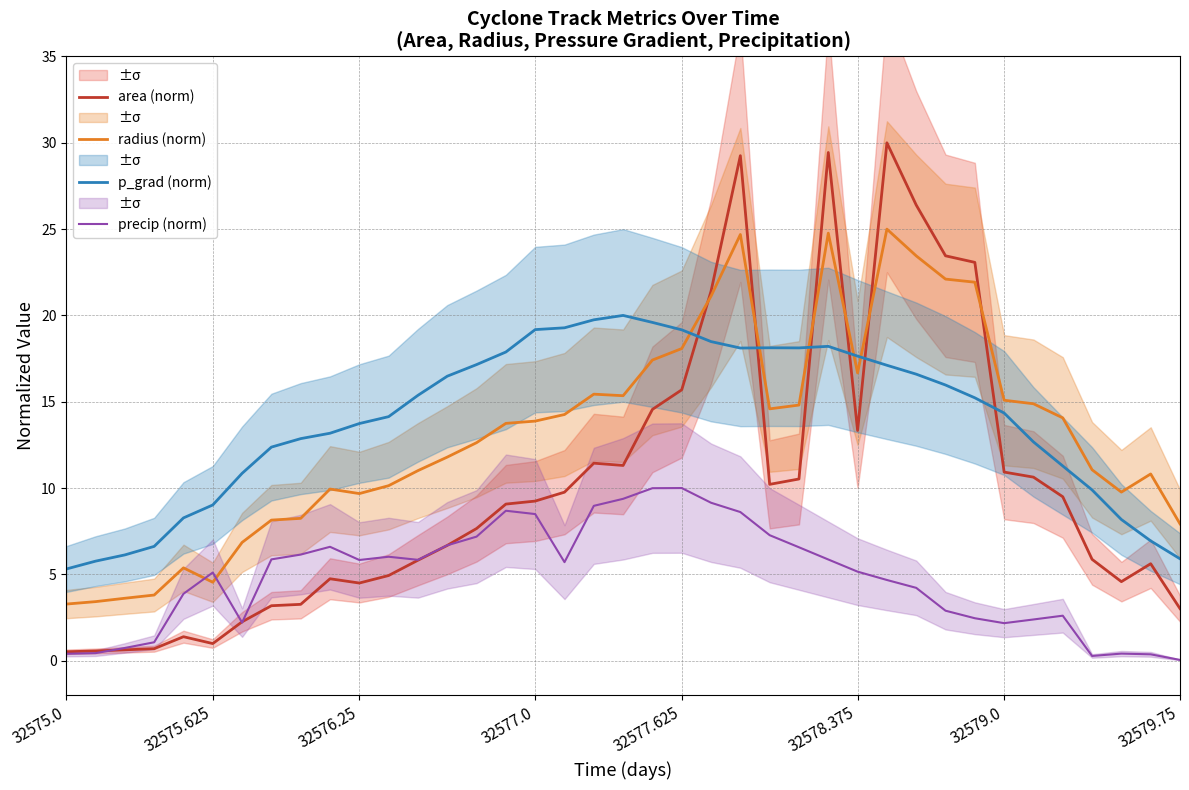

List the series in order of their peak value, highest first.

area (norm), radius (norm), p_grad (norm), precip (norm)